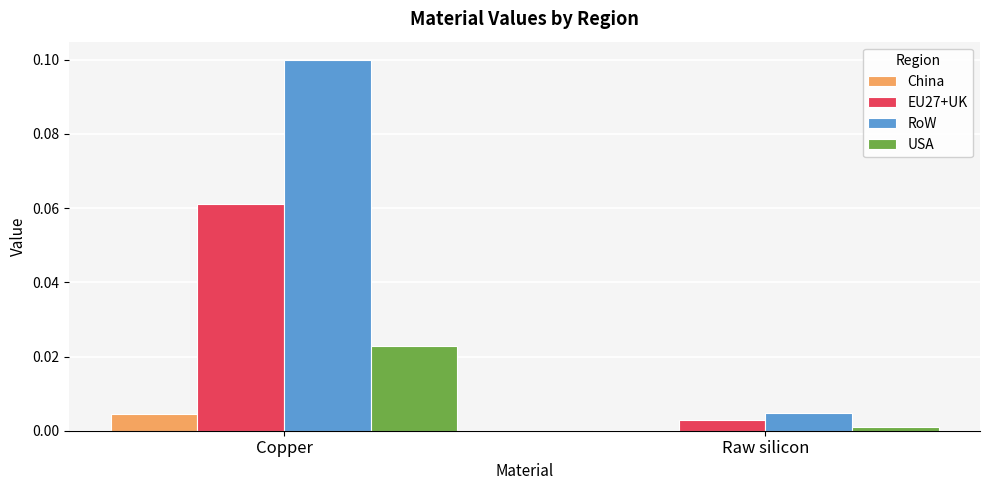

At which label does RoW reach its peak?

Copper